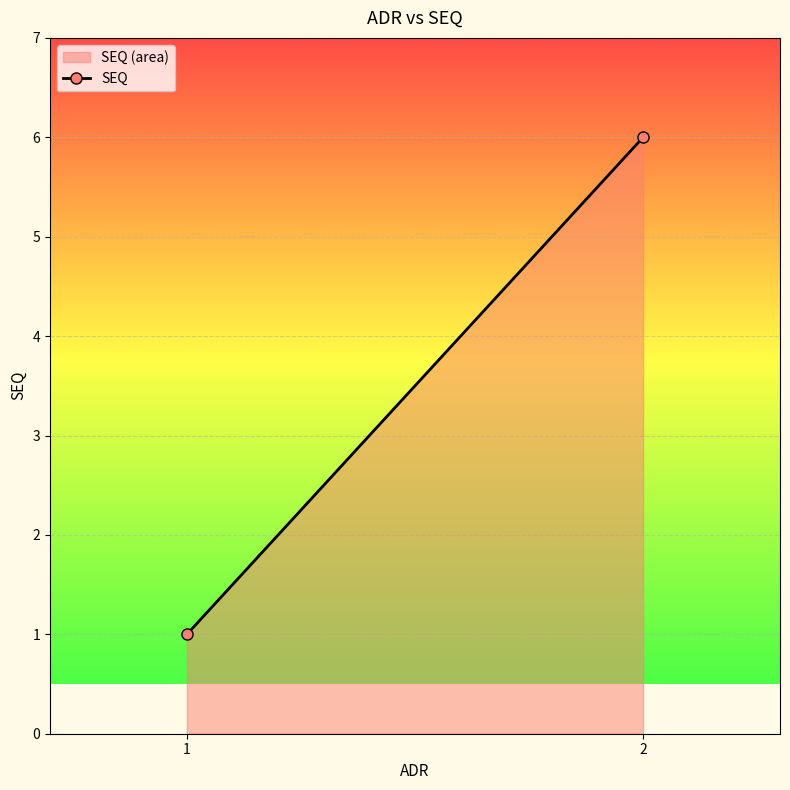

What is the value of the 2nd point from the left?

6